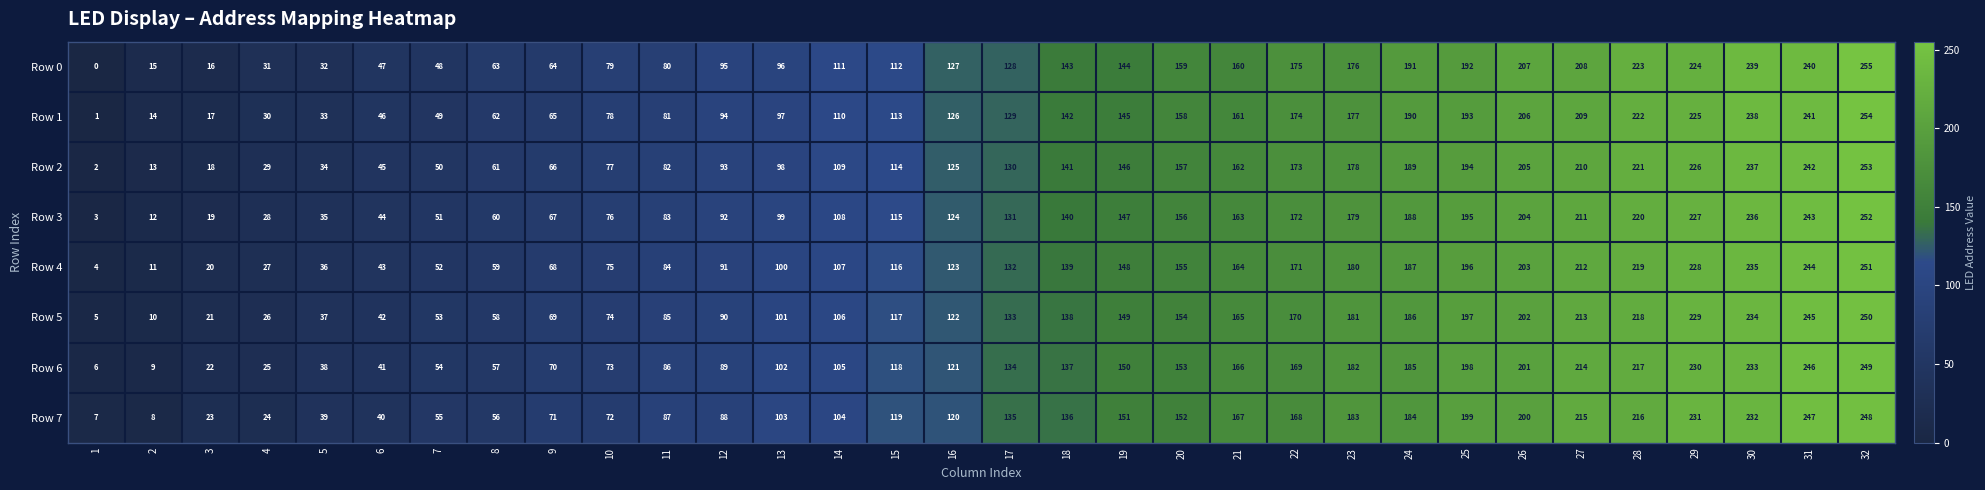

Where is Row 0 nearest to the value 127?

16